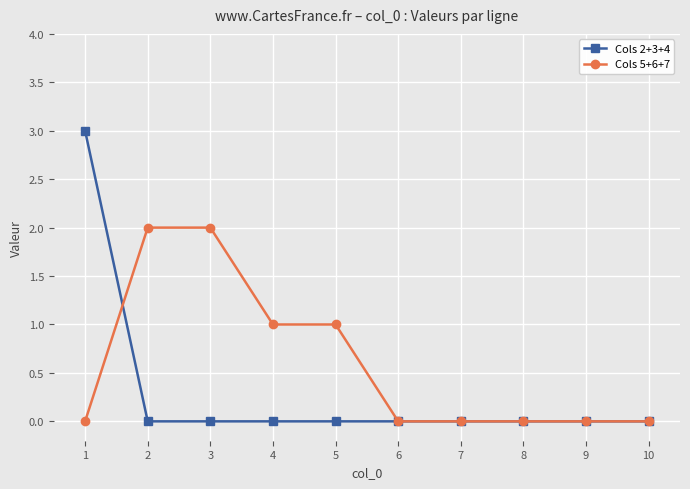

Rank the series by their maximum value, from lowest to highest.

Cols 5+6+7, Cols 2+3+4